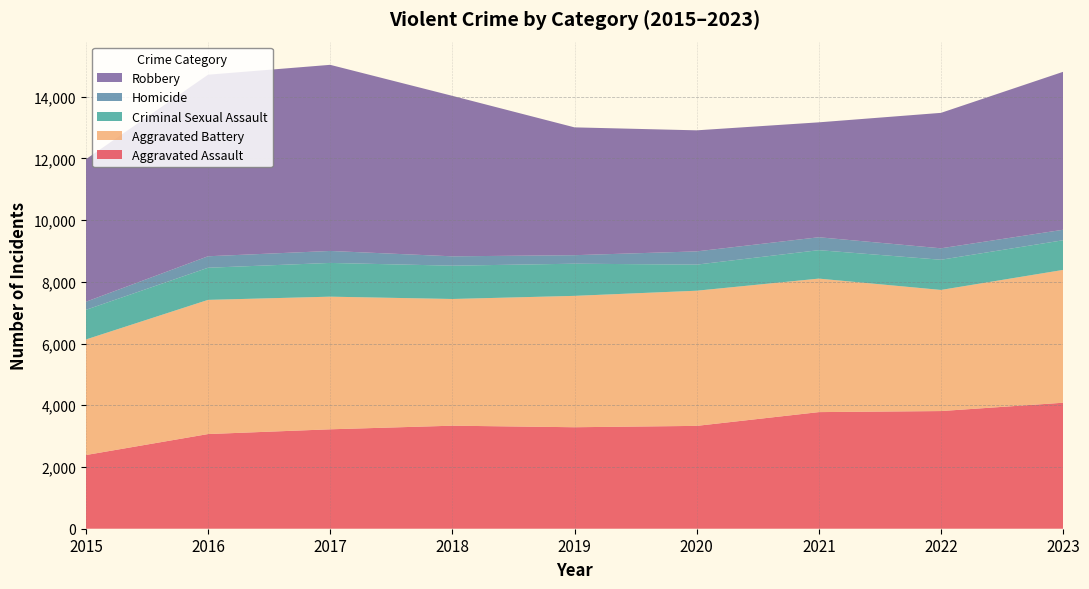

Reading right to left, list all the values displayed in this chart.

Aggravated Assault: 4082	3812	3778	3332	3288	3338	3221	3067	2387
Aggravated Battery: 4303	3924	4325	4379	4256	4105	4297	4347	3744
Criminal Sexual Assault: 961	978	922	845	1042	1079	1093	1041	960
Homicide: 340	371	418	429	276	303	388	372	262
Robbery: 5117	4388	3723	3922	4141	5199	6030	5882	4617